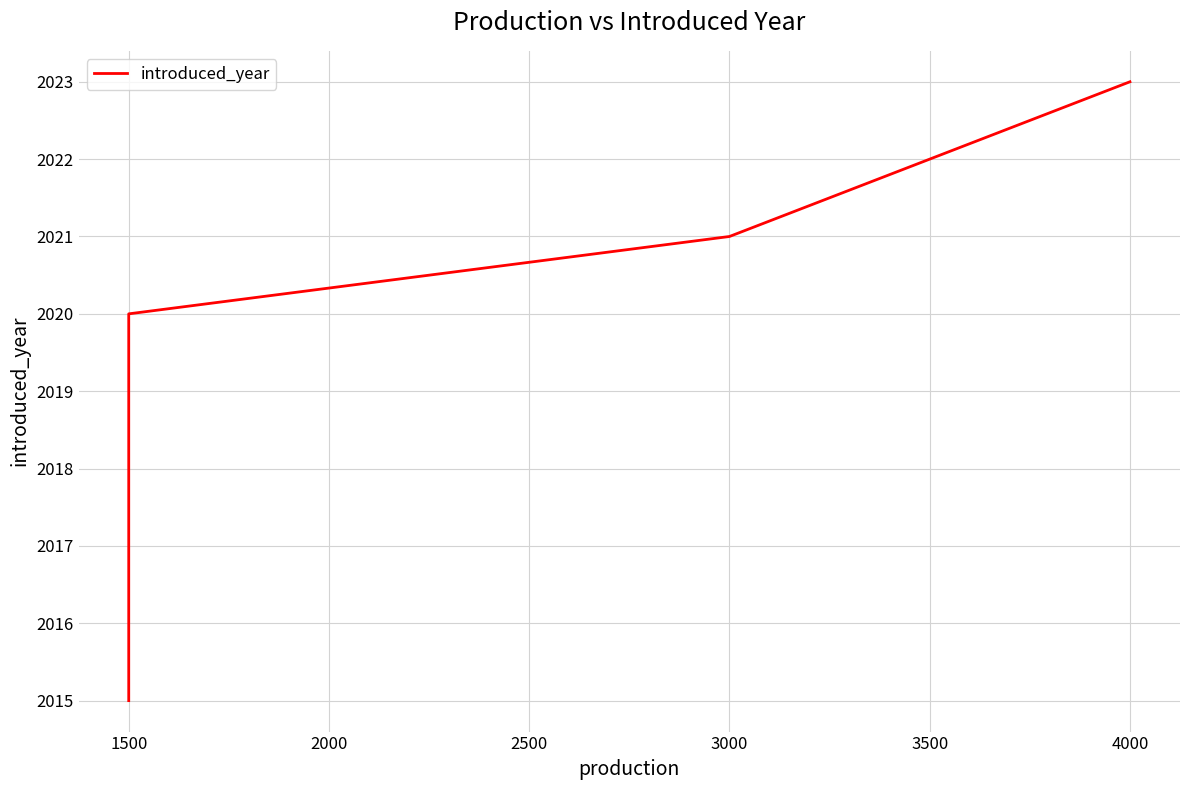

What is the average value?

2020